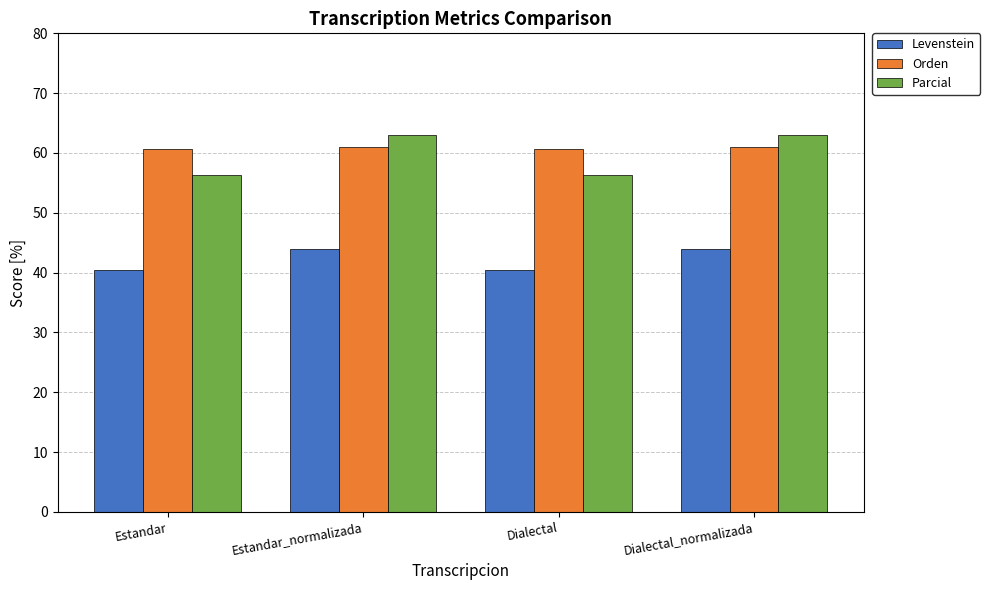

What is the difference between the maximum and minimum values in the Parcial series?

6.7